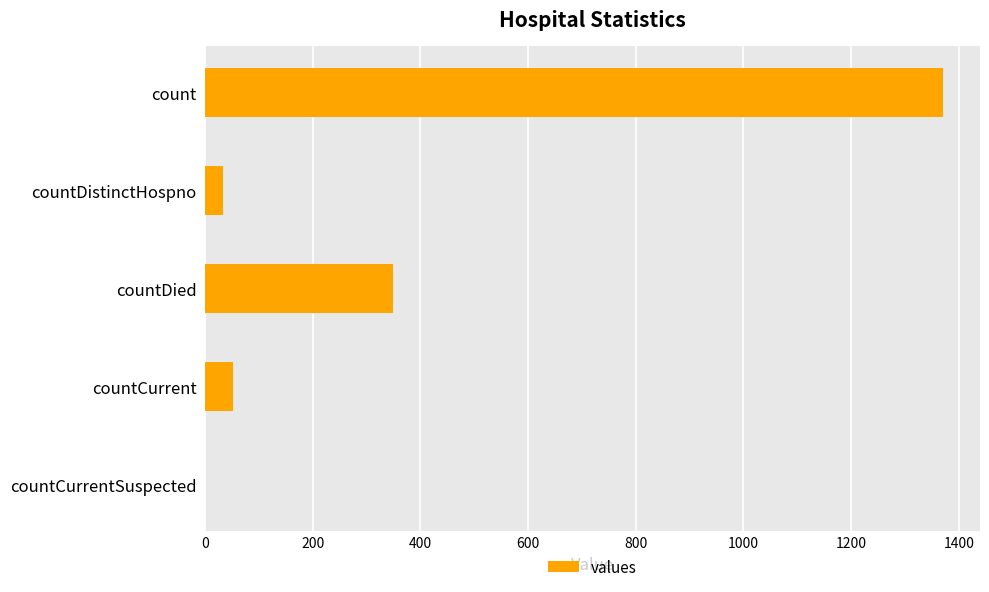

What is the average value?

361